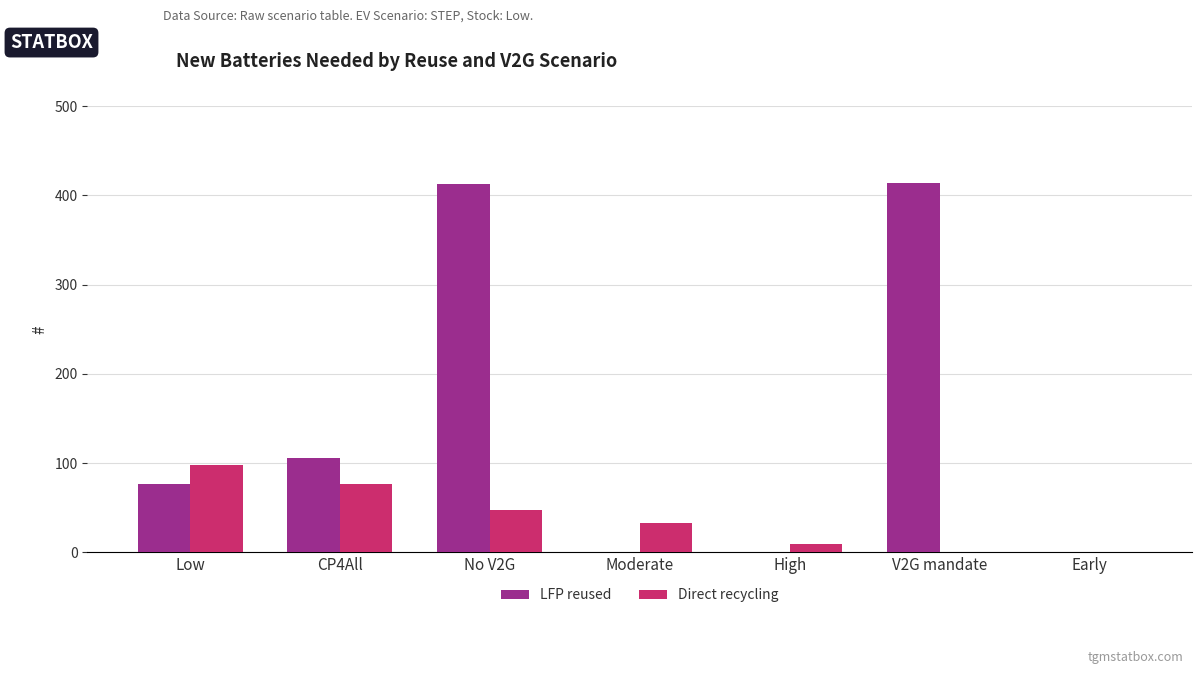

Which series changed the most between V2G mandate and Early?

LFP reused